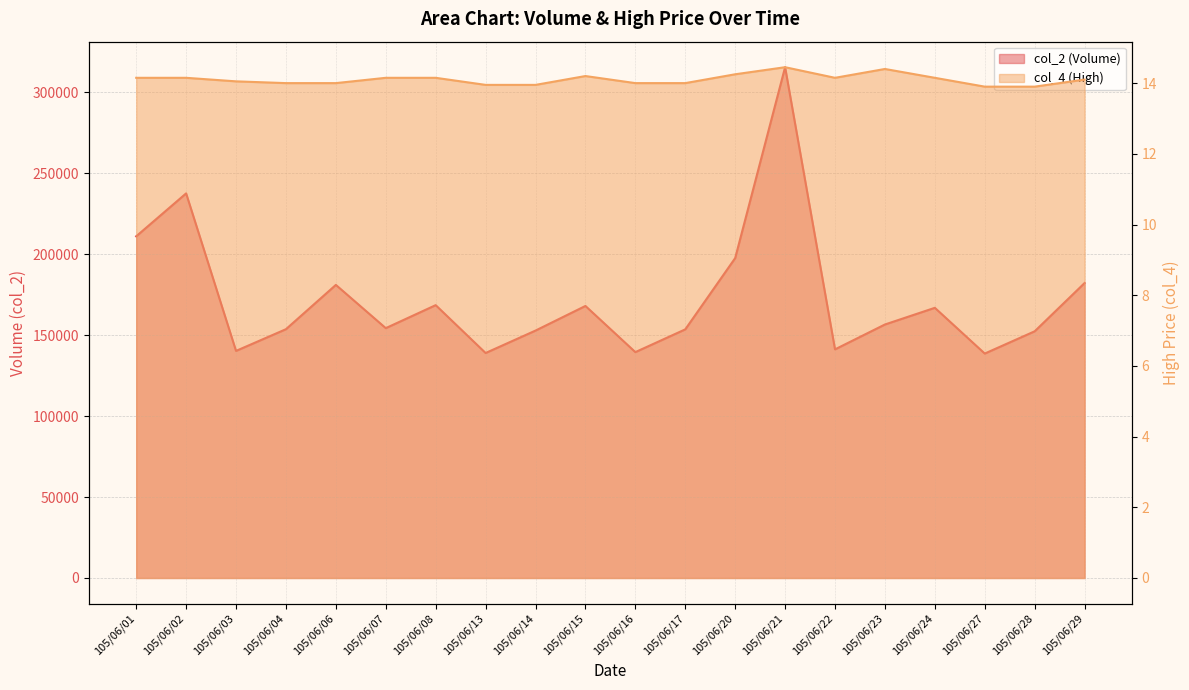

What is the minimum value for col_2?

138563.0